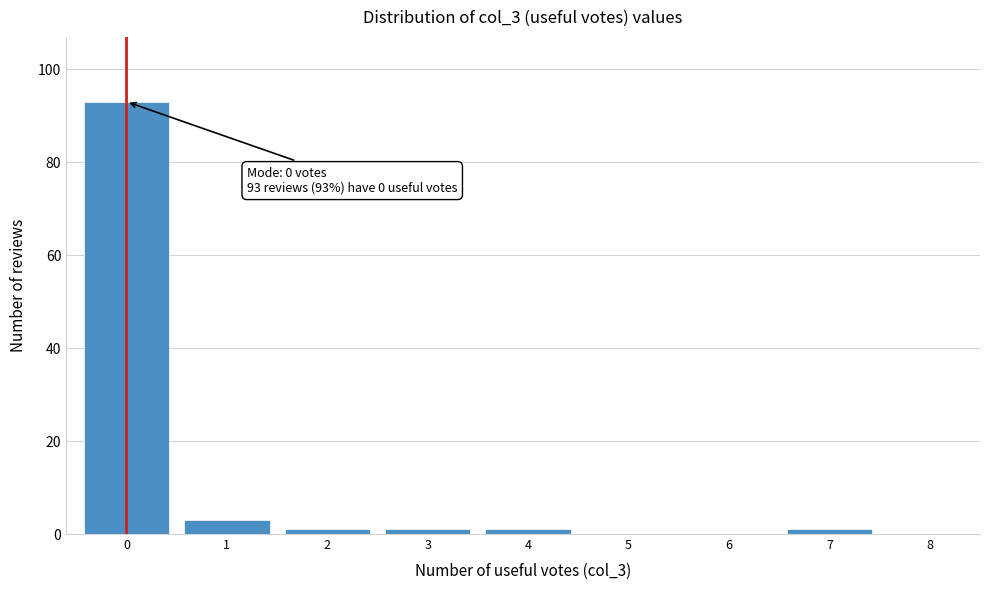

Reading left to right, list all the values displayed in this chart.

0=93	1=3	2=1	3=1	4=1	5=0	6=0	7=1	8=0